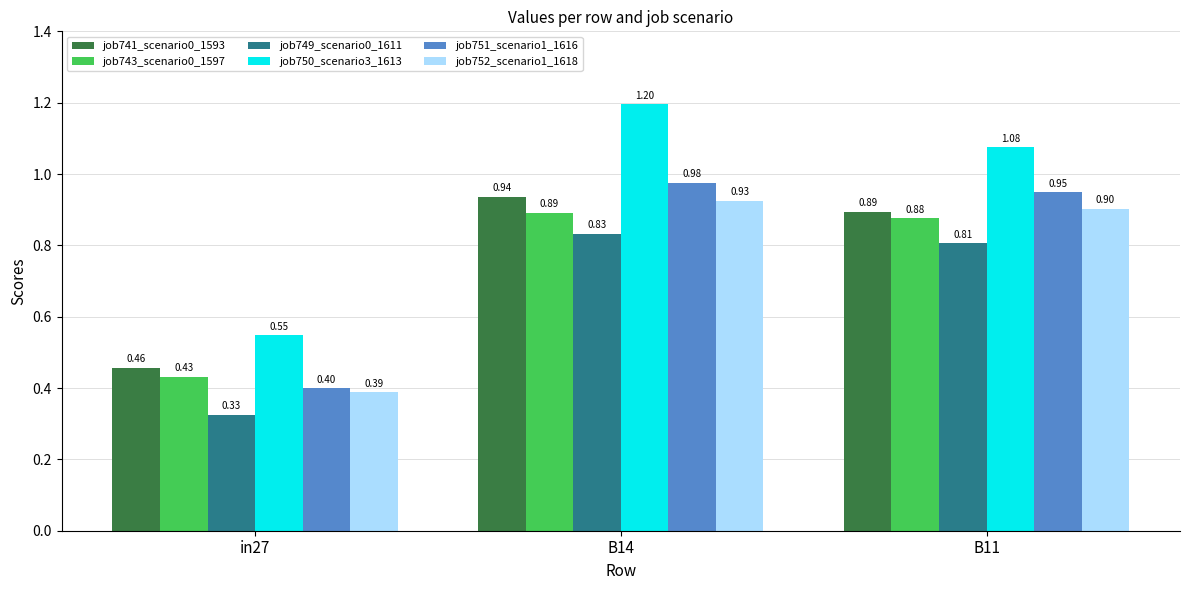

Rank the categories by job749_scenario0_1611 value from lowest to highest.

in27, B11, B14